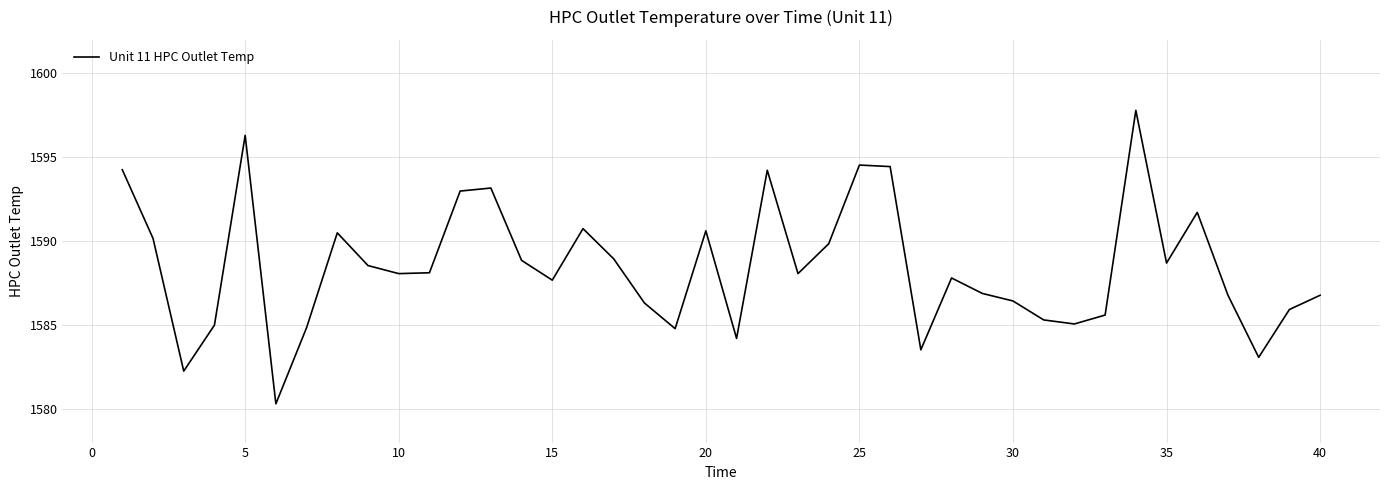

What is the greatest value displayed?

1597.8